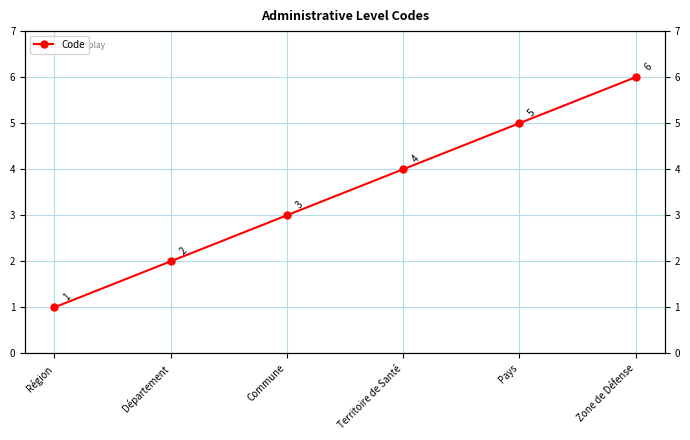

What is the sum of all values?

21